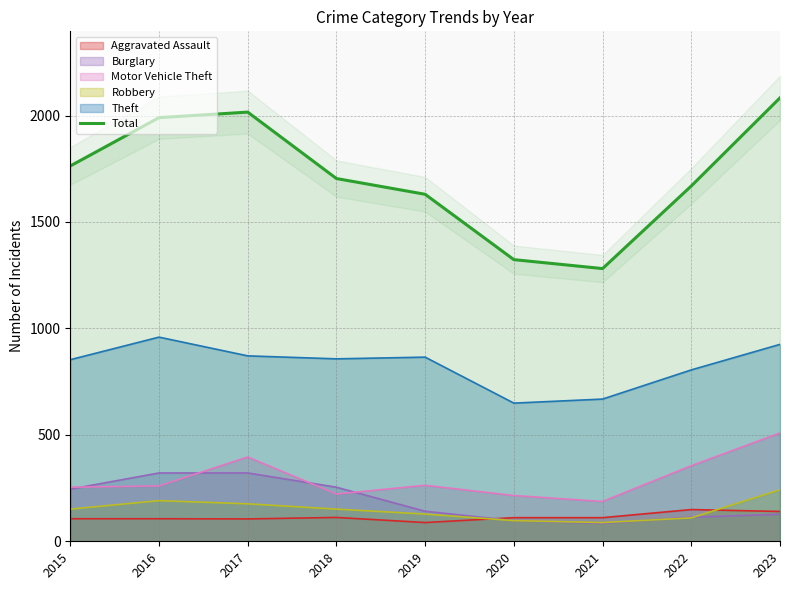

What is the ratio of the value at 2020 to the value at 2017?

0.7